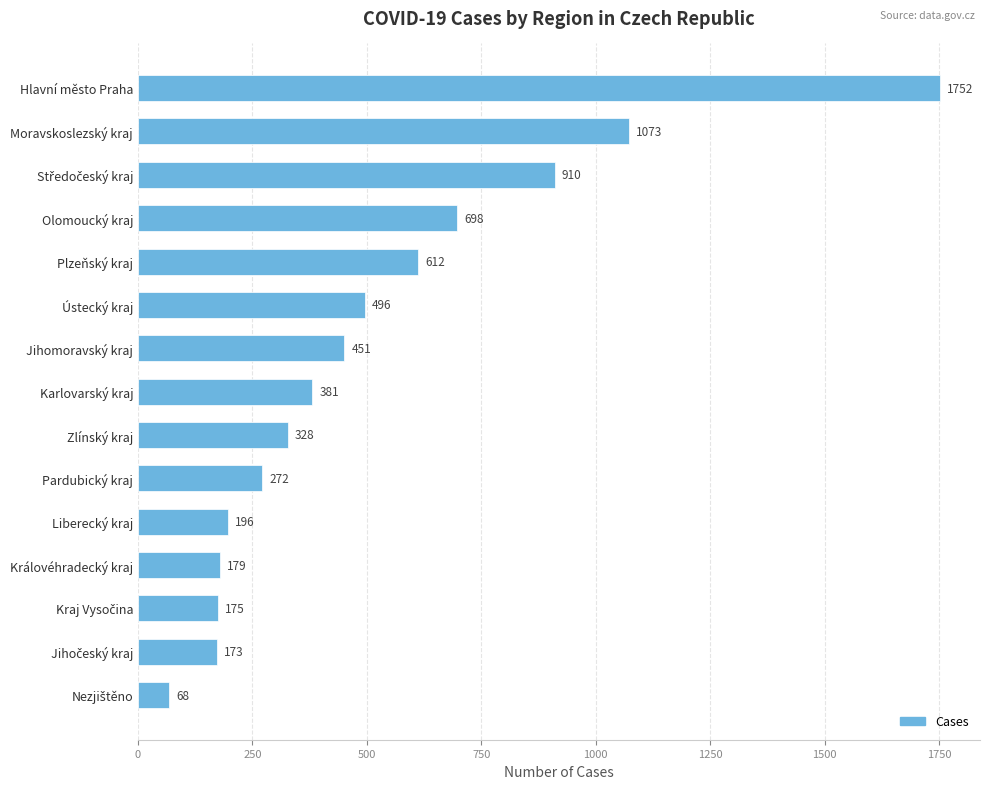

True or false: the data shows 525 at Karlovarský kraj.

False